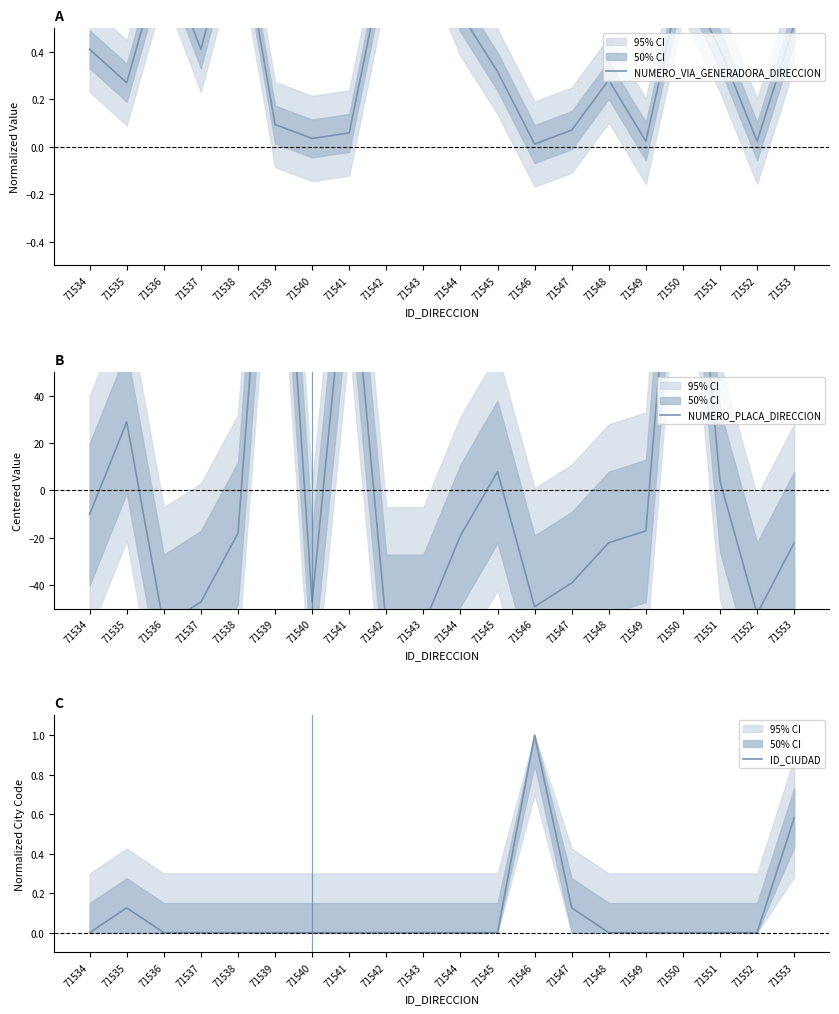

How many lines are shown in the chart?

3